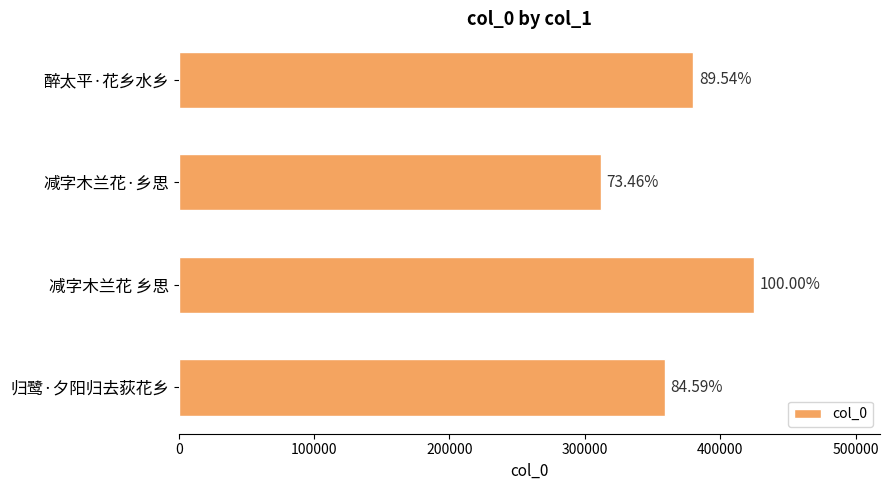

What is the smallest value displayed?

311930